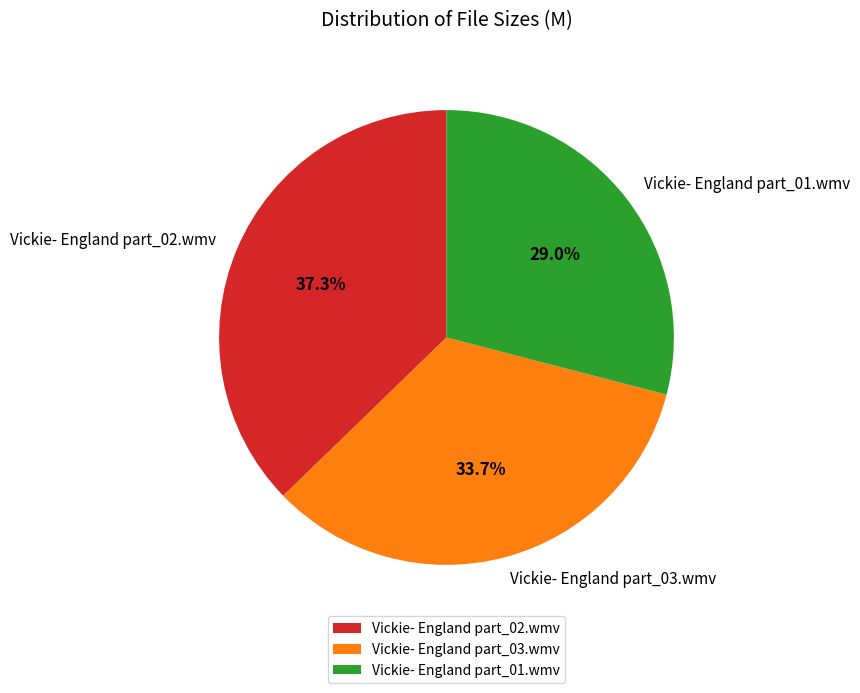

How many segments does this pie chart have?

3